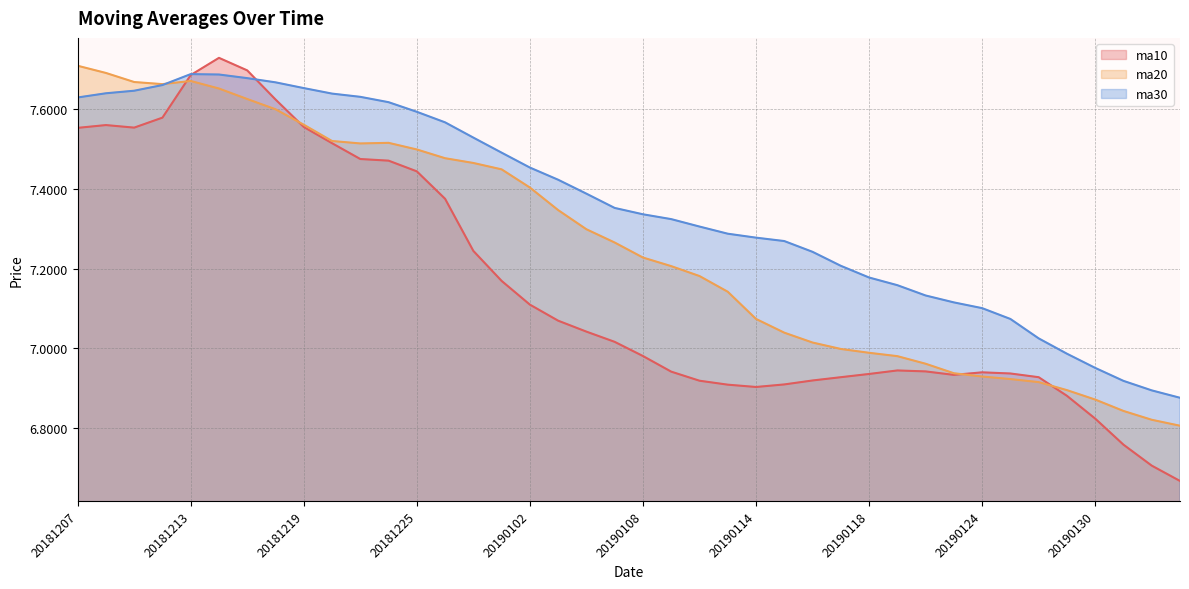

Is the value of ma10 at 20181220 greater than the value of ma20 at 20181225?

Yes